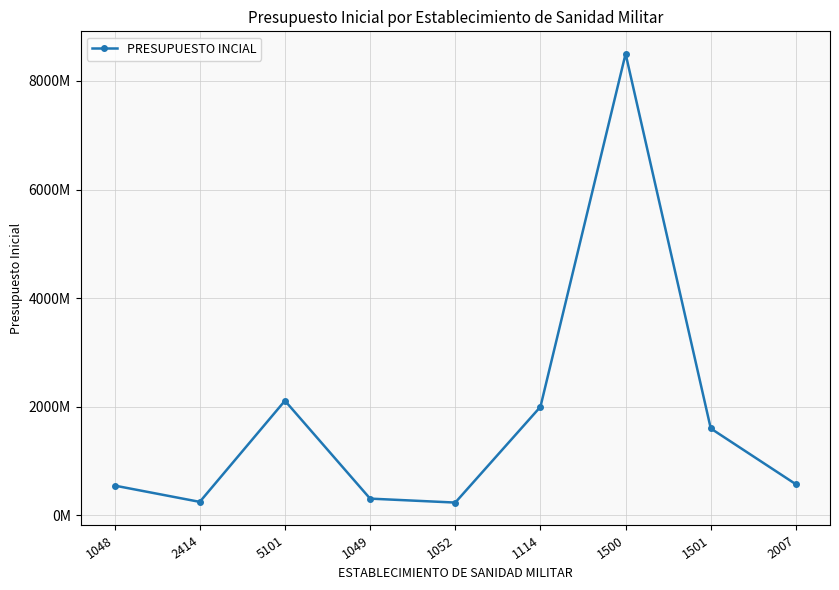

What is the ratio of the value at 1049 to the value at 1052?

1.3